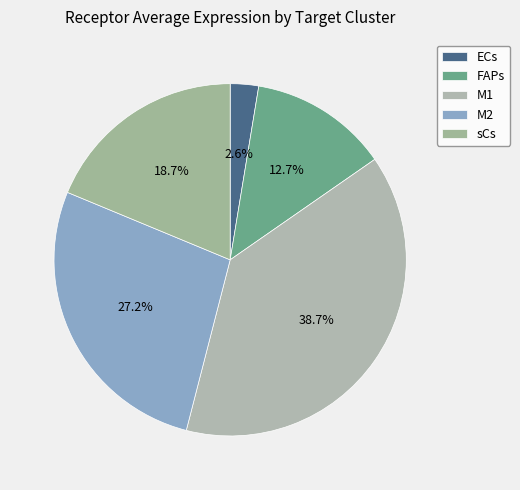

What is the smallest slice in the pie chart?

ECs